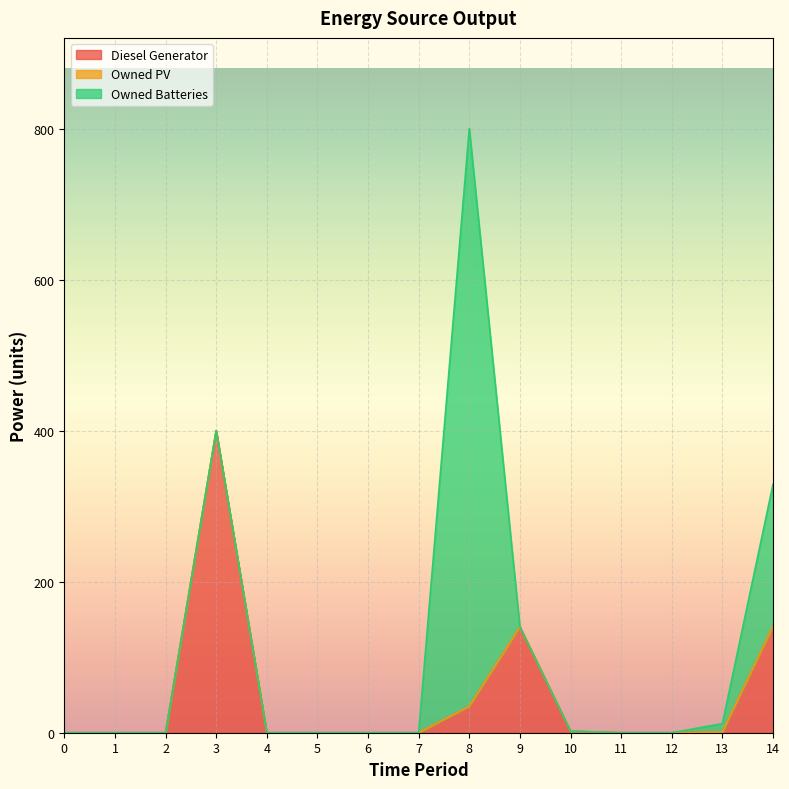

What is the maximum value shown in the chart?

765